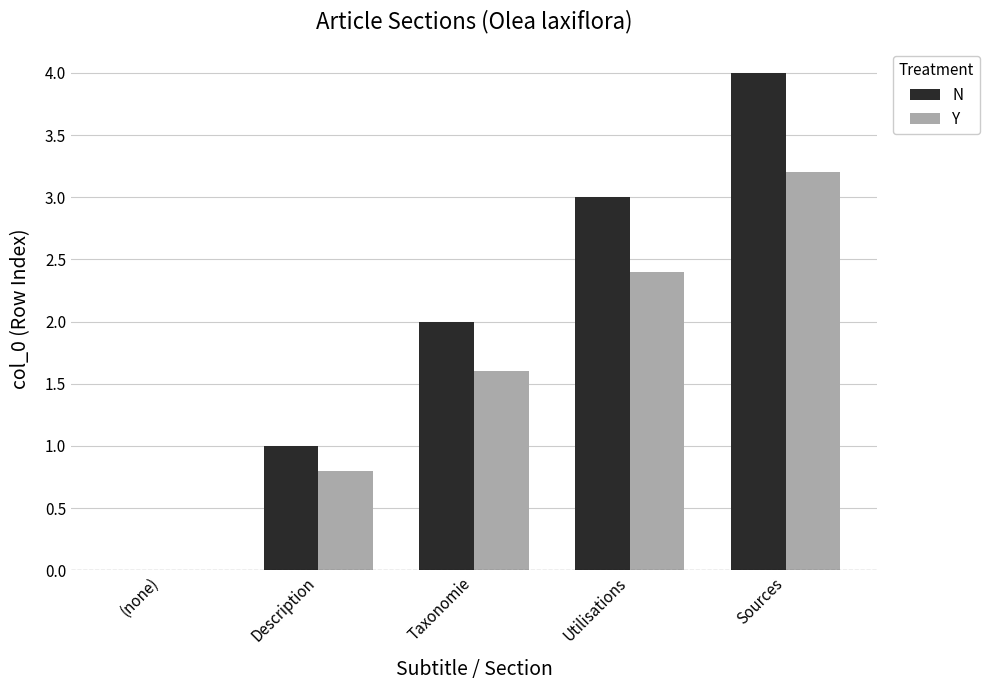

Which series changed the most between Taxonomie and Utilisations?

N